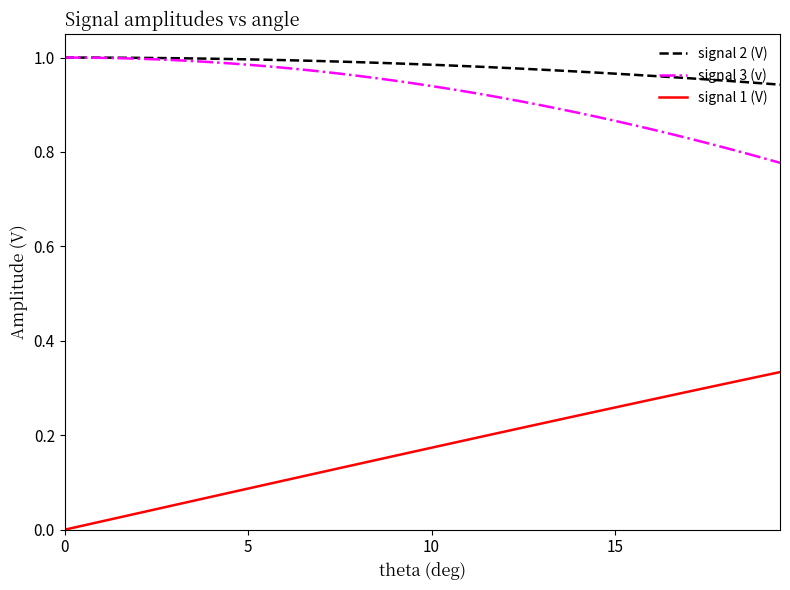

True or false: signal 2 (V) and signal 1 (V) cross at least once.

False